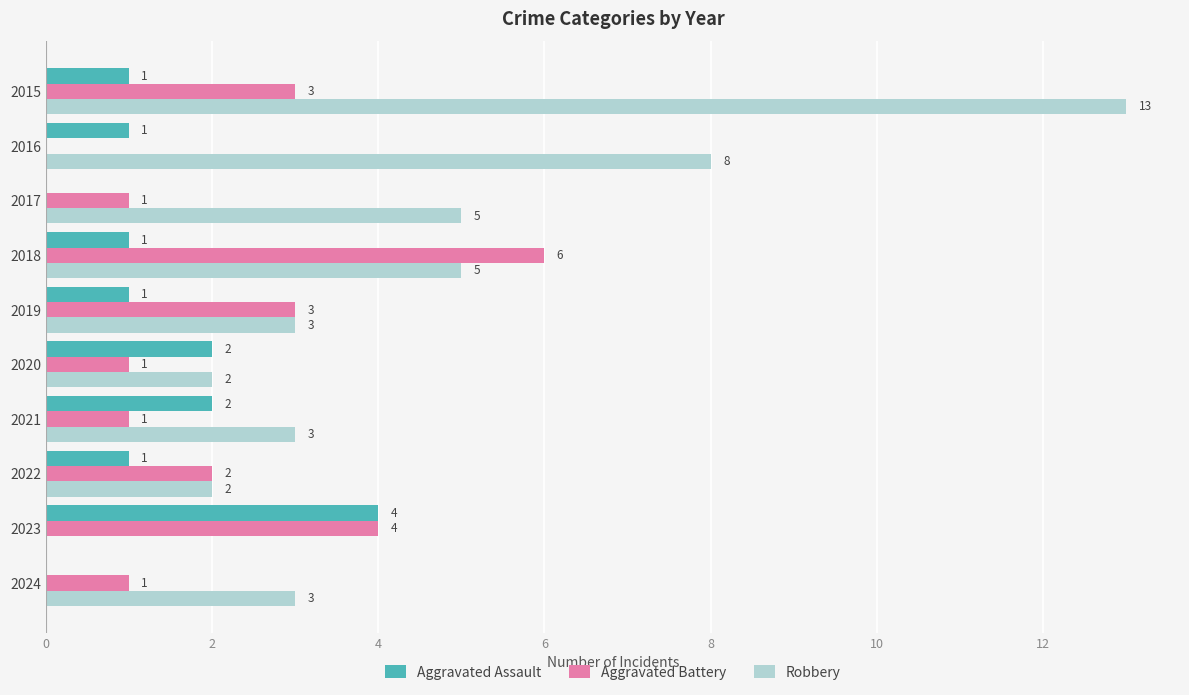

Which series has the largest total across all categories?

Robbery